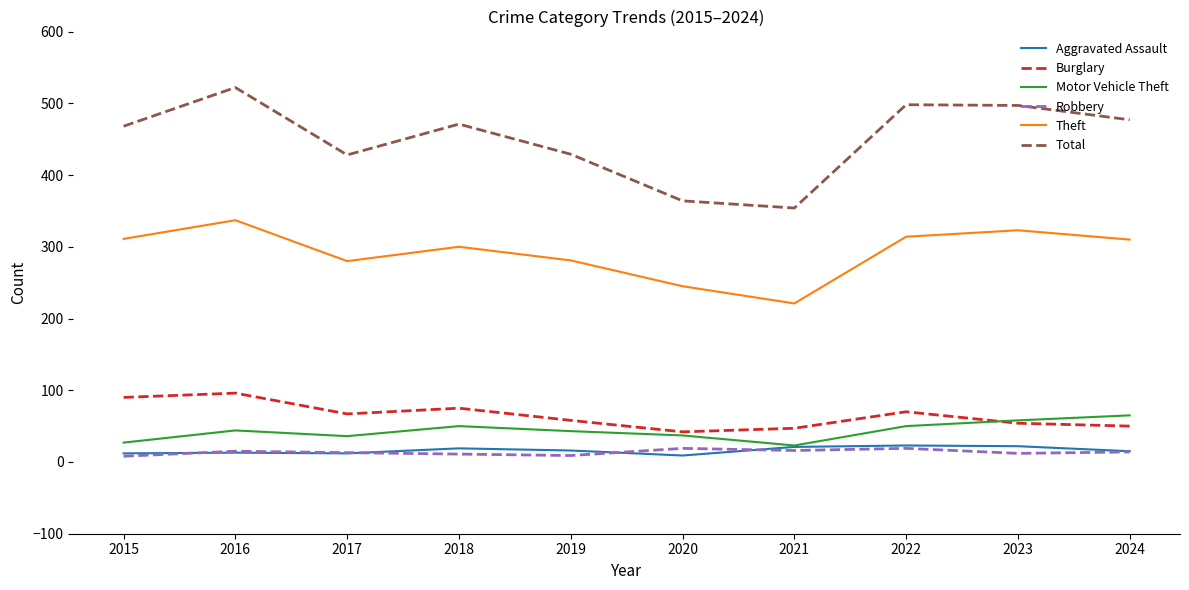

The Burglary series shows 21 at 2020. True or false?

False